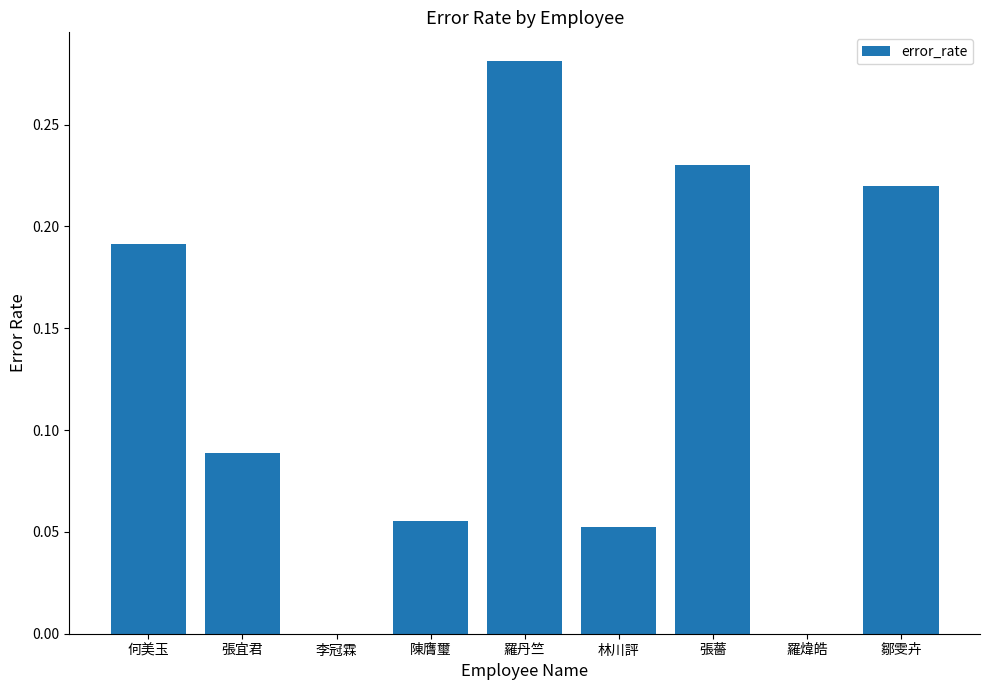

What is the sum of all values?

1.1